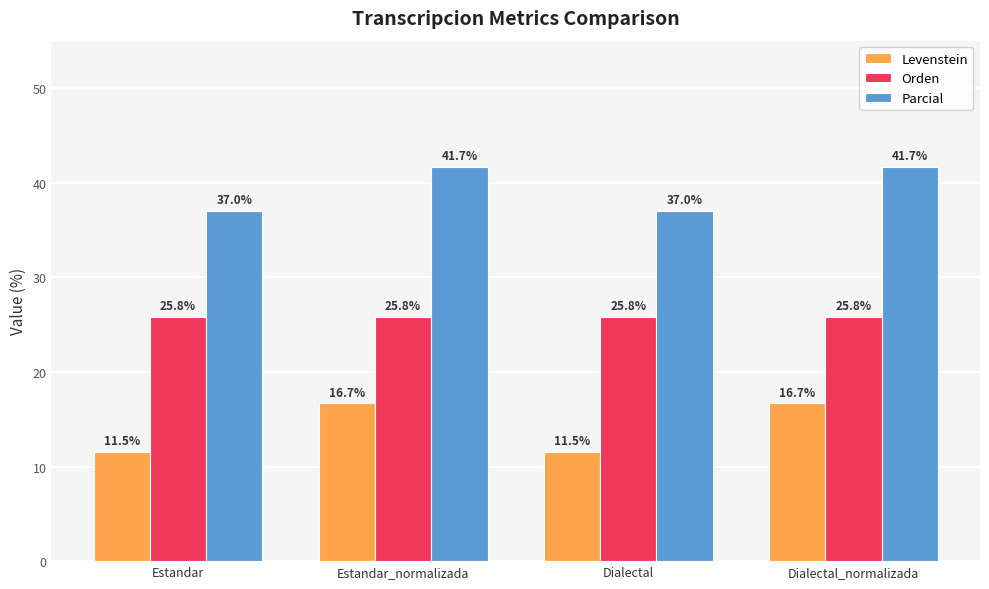

List the series in order of their peak value, highest first.

Parcial, Orden, Levenstein